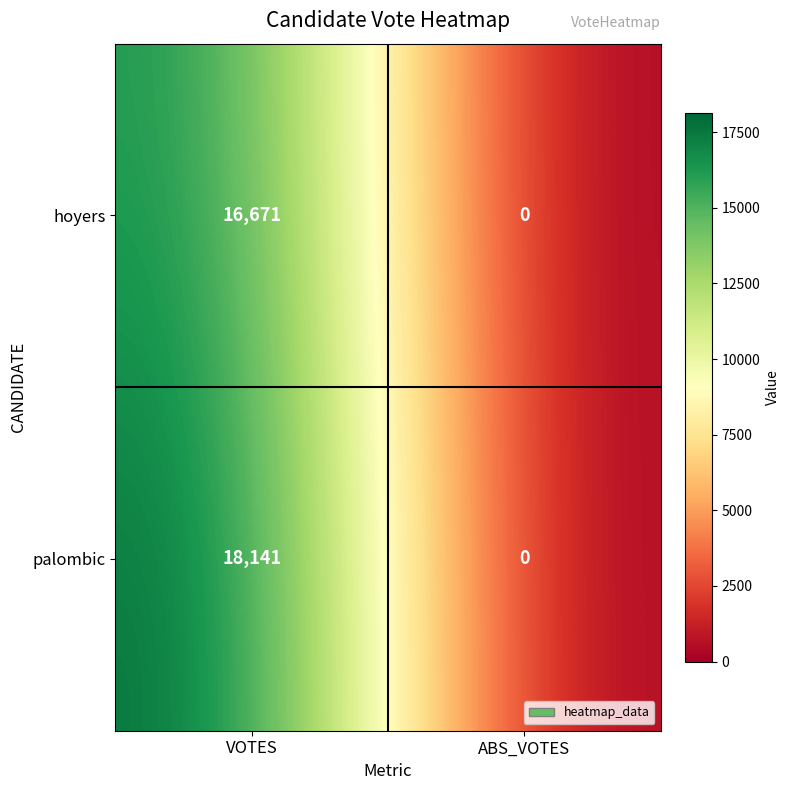

What is the approximate value of hoyers at VOTES, to the nearest 10?

16670